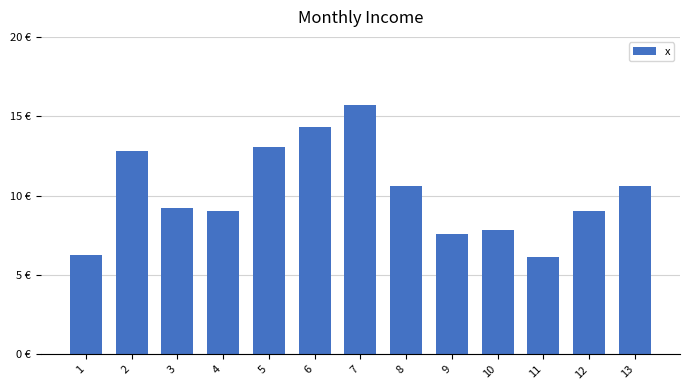

Reading left to right, transcribe all the data shown in this chart.

6.2	12.8	9.2	9.0	13.1	14.3	15.7	10.6	7.6	7.8	6.2	9.0	10.6